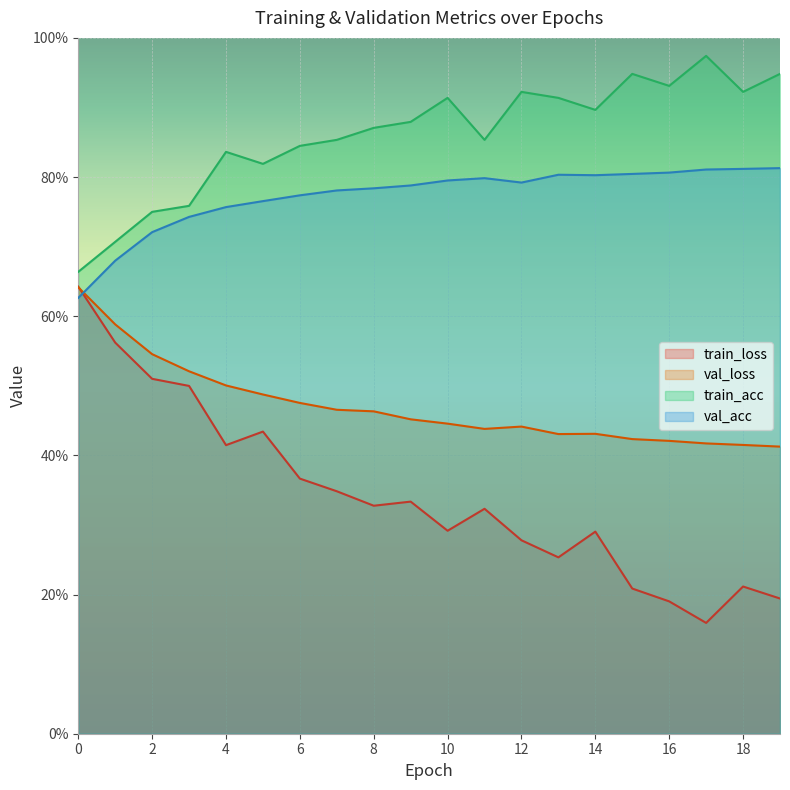

How many interior local peaks does the val_loss series have?

2